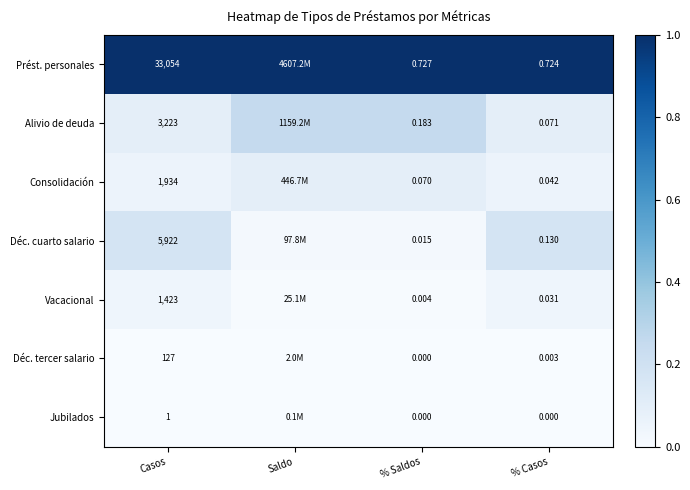

Is the value of Déc. cuarto salario at % Casos greater than the value of Alivio de deuda at % Saldos?

No